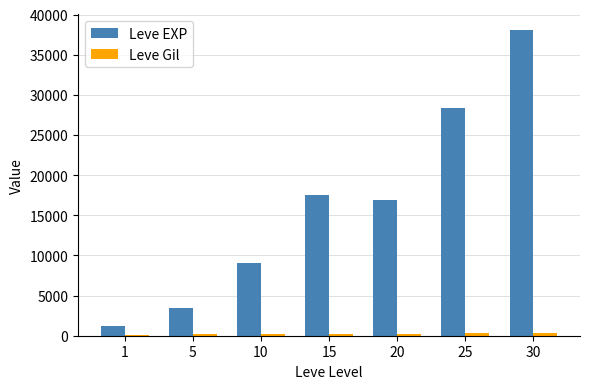

Which series has the largest total across all categories?

Leve EXP